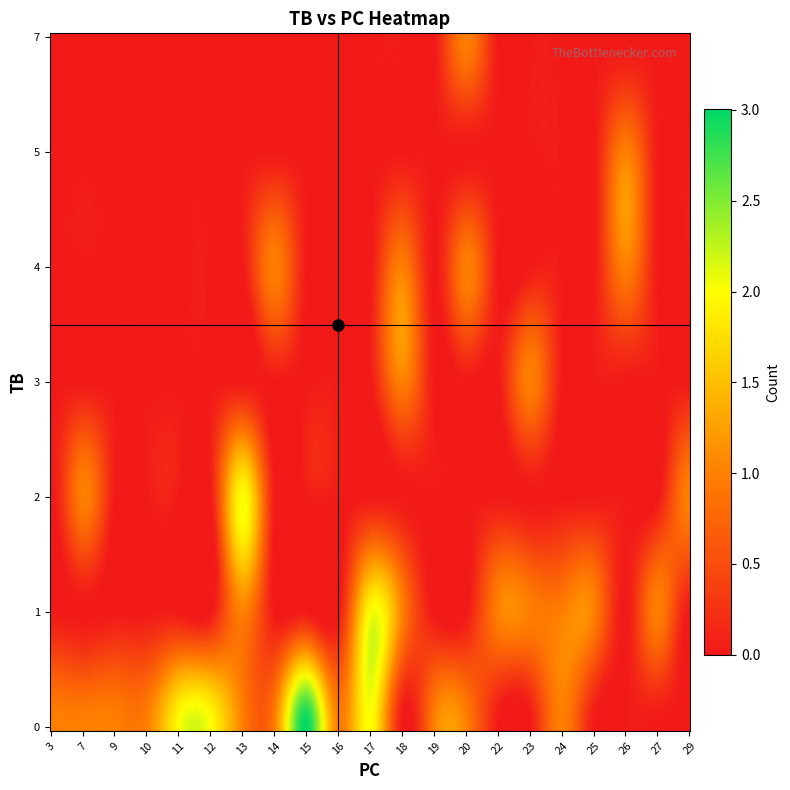

What is the total value across all series at PC?

673